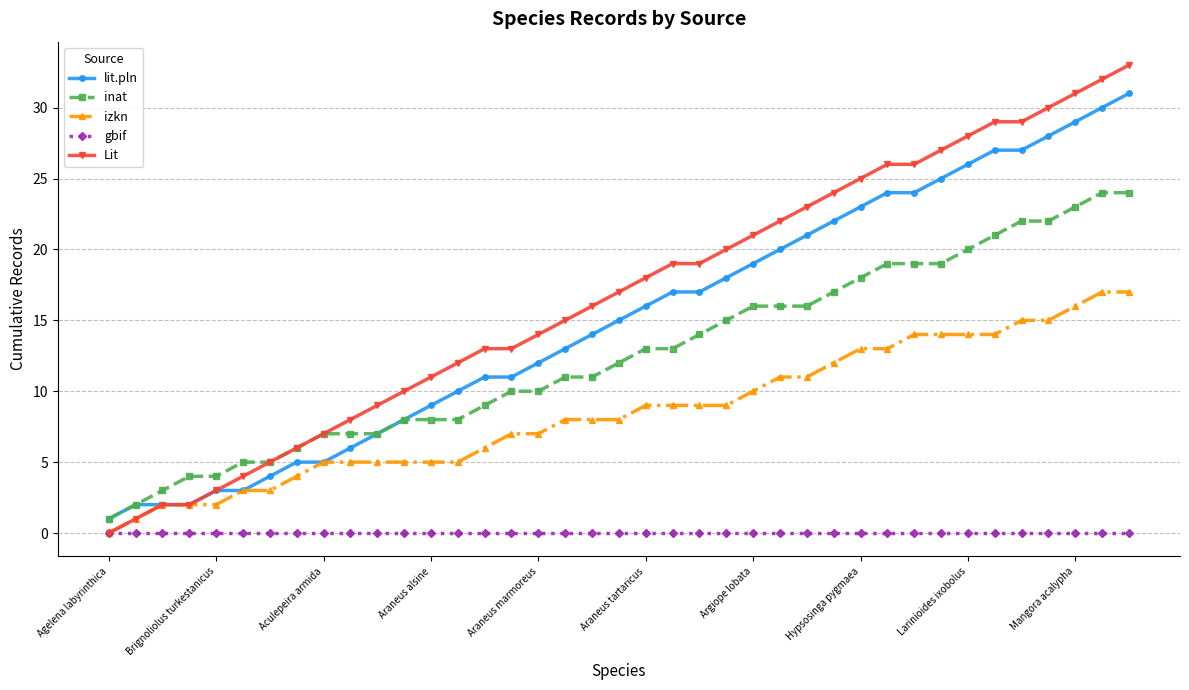

What is the difference between the maximum and minimum values in the Lit series?

33